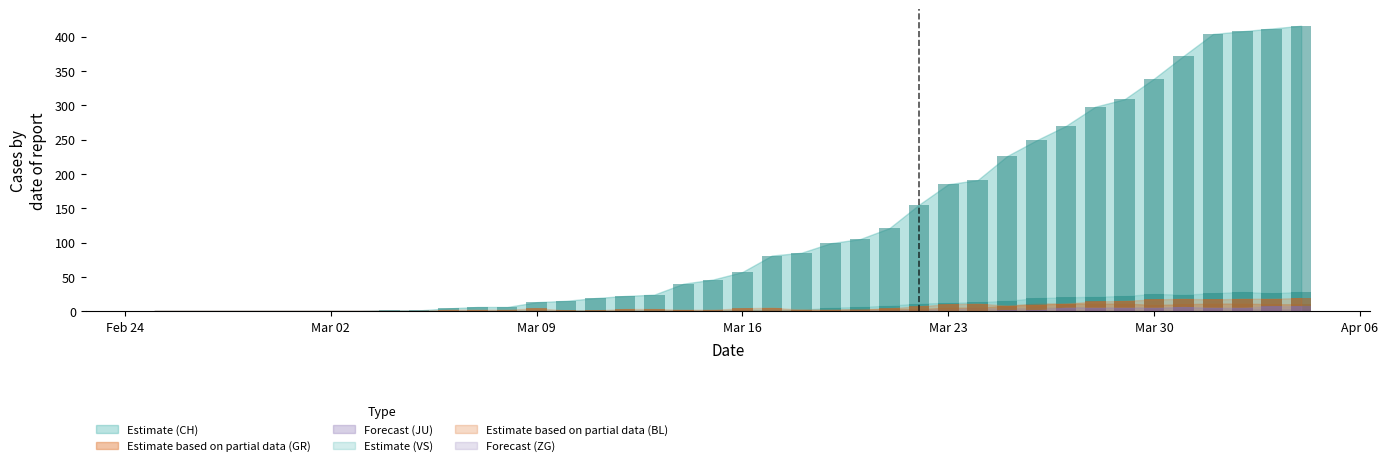

What is the average value of the VS series?

8